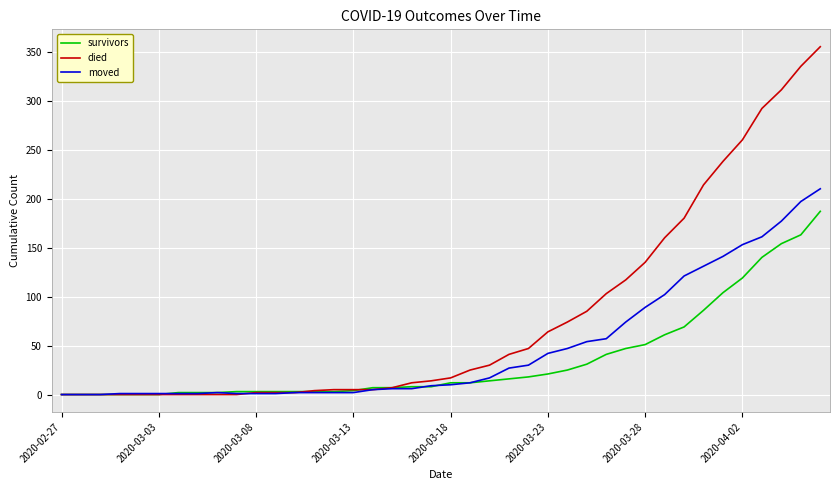

Does the chart have visible grid lines?

Yes